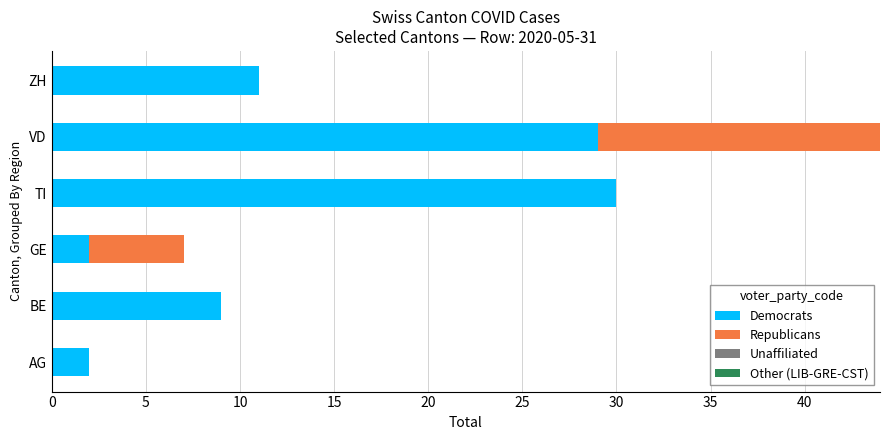

True or false: Democrats has a value of 11 at ZH.

True